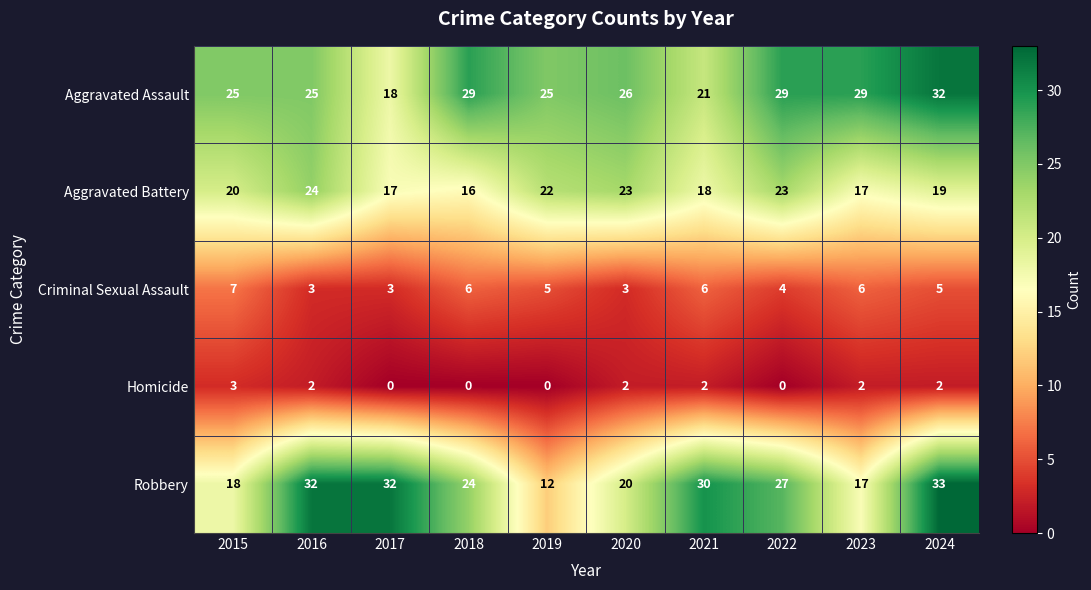

What is the total value across all series at 2018?

75